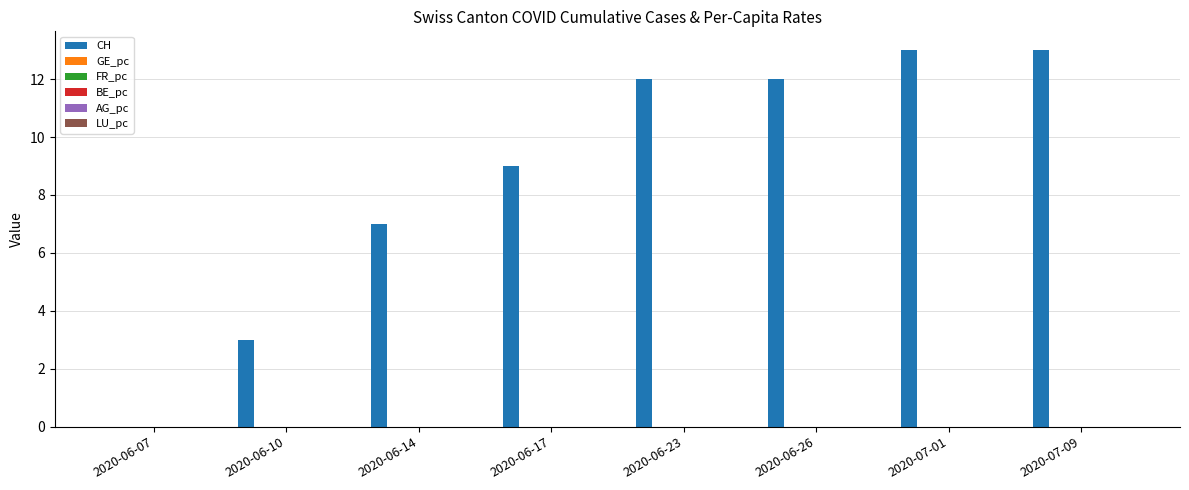

True or false: CH has a value of 9.0 at 2020-06-17.

True